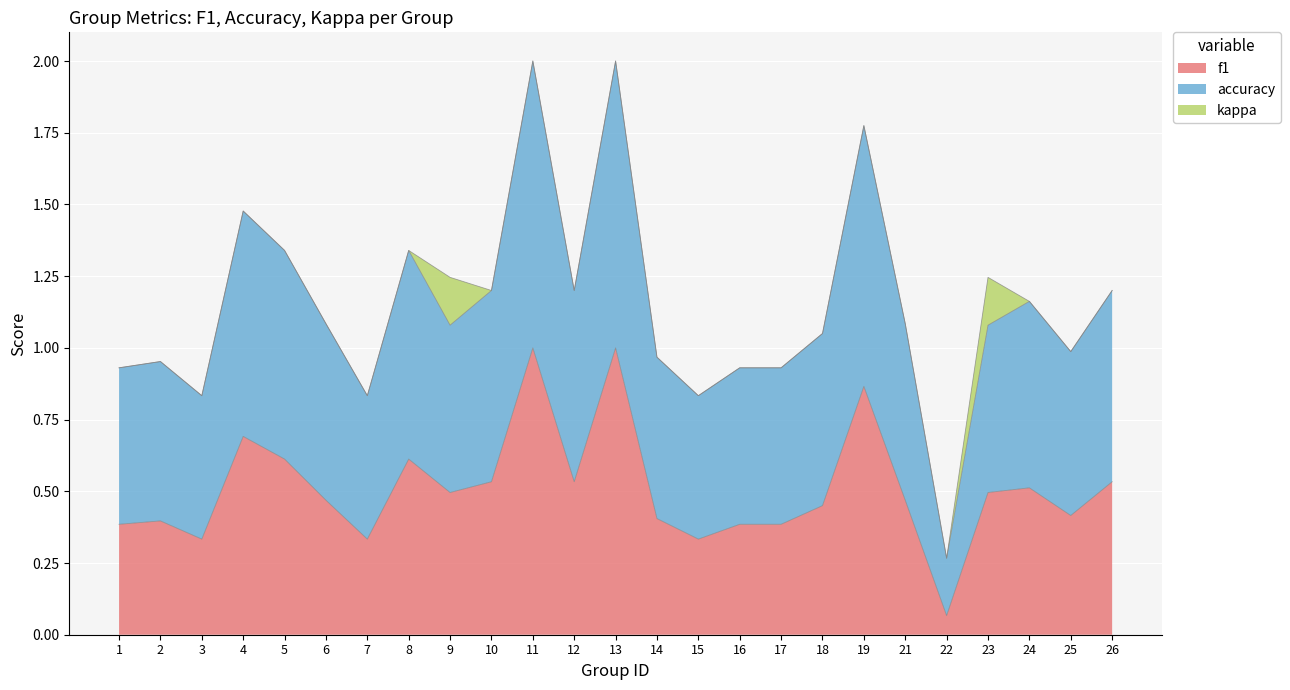

Where is f1 nearest to the value 0?

22